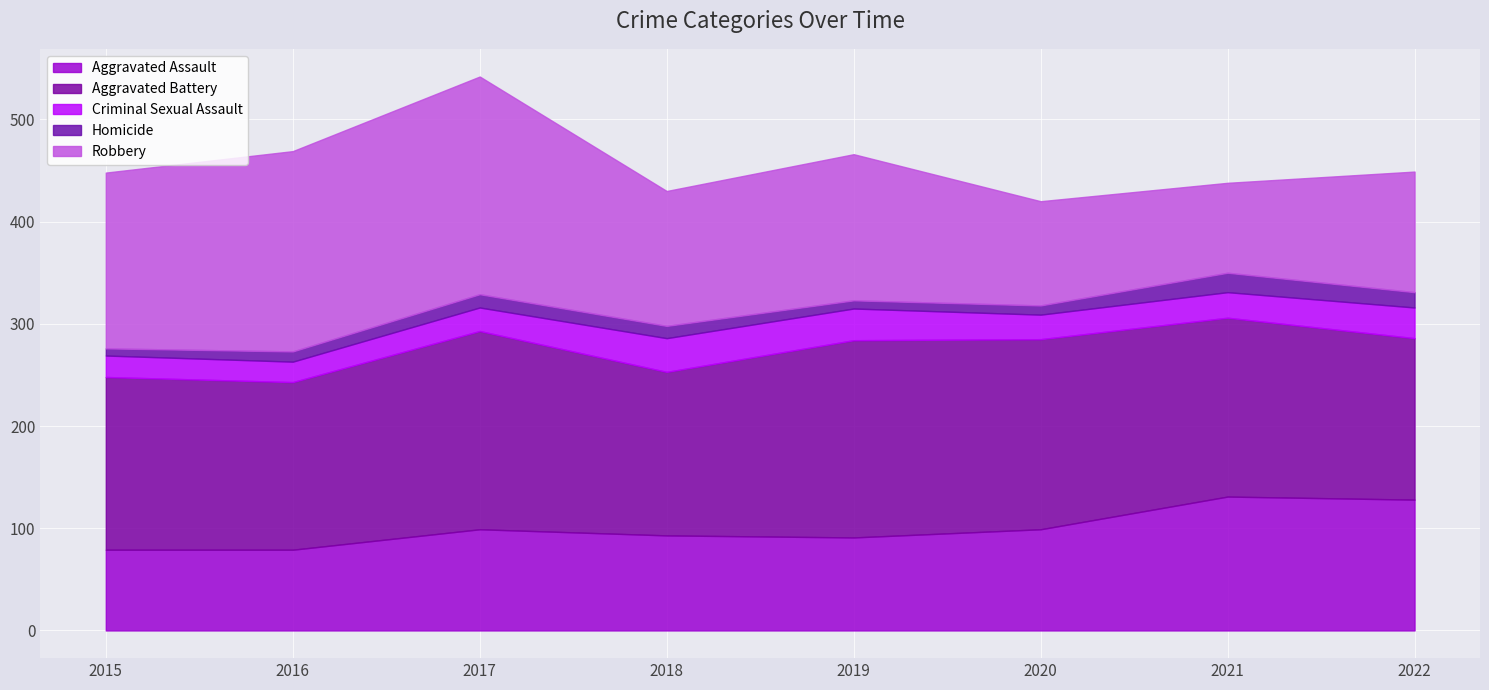

Which series changed the most between 2017 and 2022?

Robbery